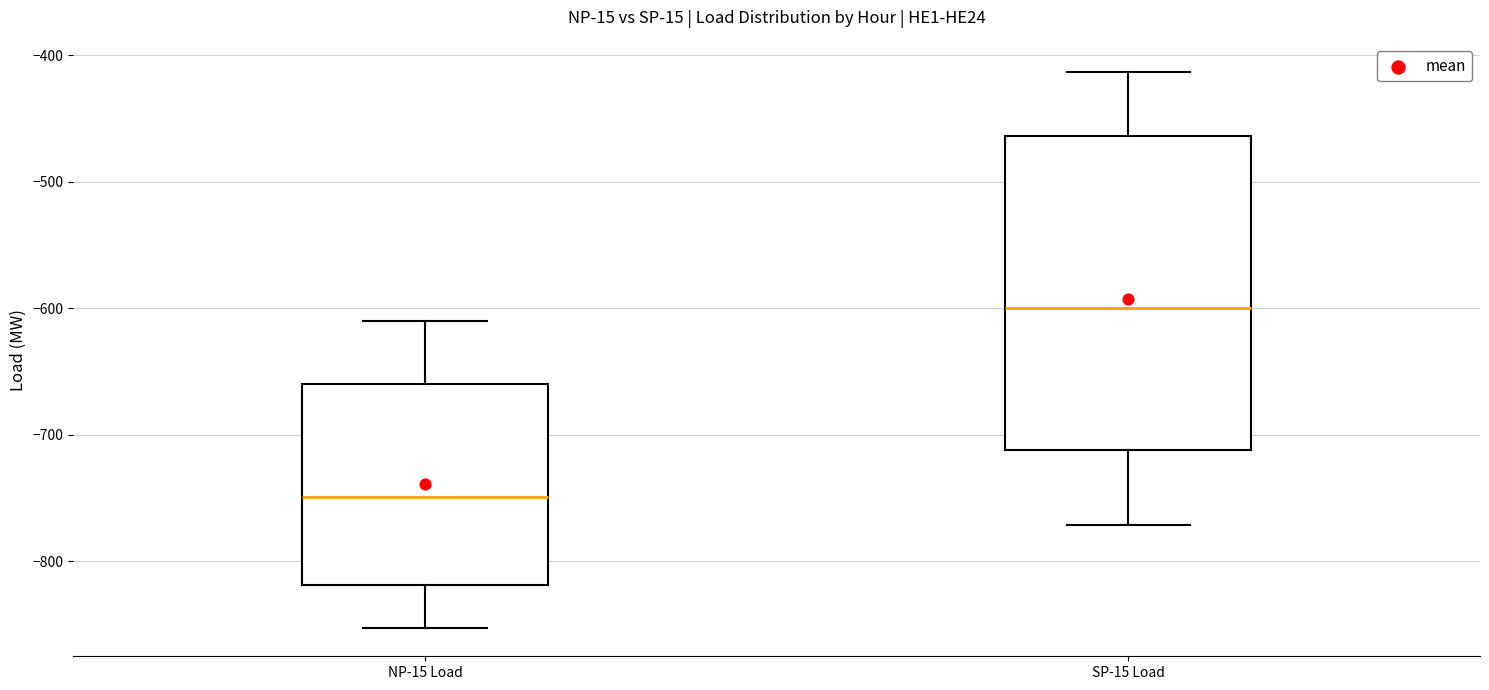

Reading left to right, read every box against the y-axis: the position of its median line, the range the box covers, and the ends of its whiskers. The values are not printed on the chart, so give them approximately, as read against the axis.

NP-15 Load: median -750, box -820 to -660, whiskers -850 to -610
SP-15 Load: median -600, box -710 to -460, whiskers -770 to -410